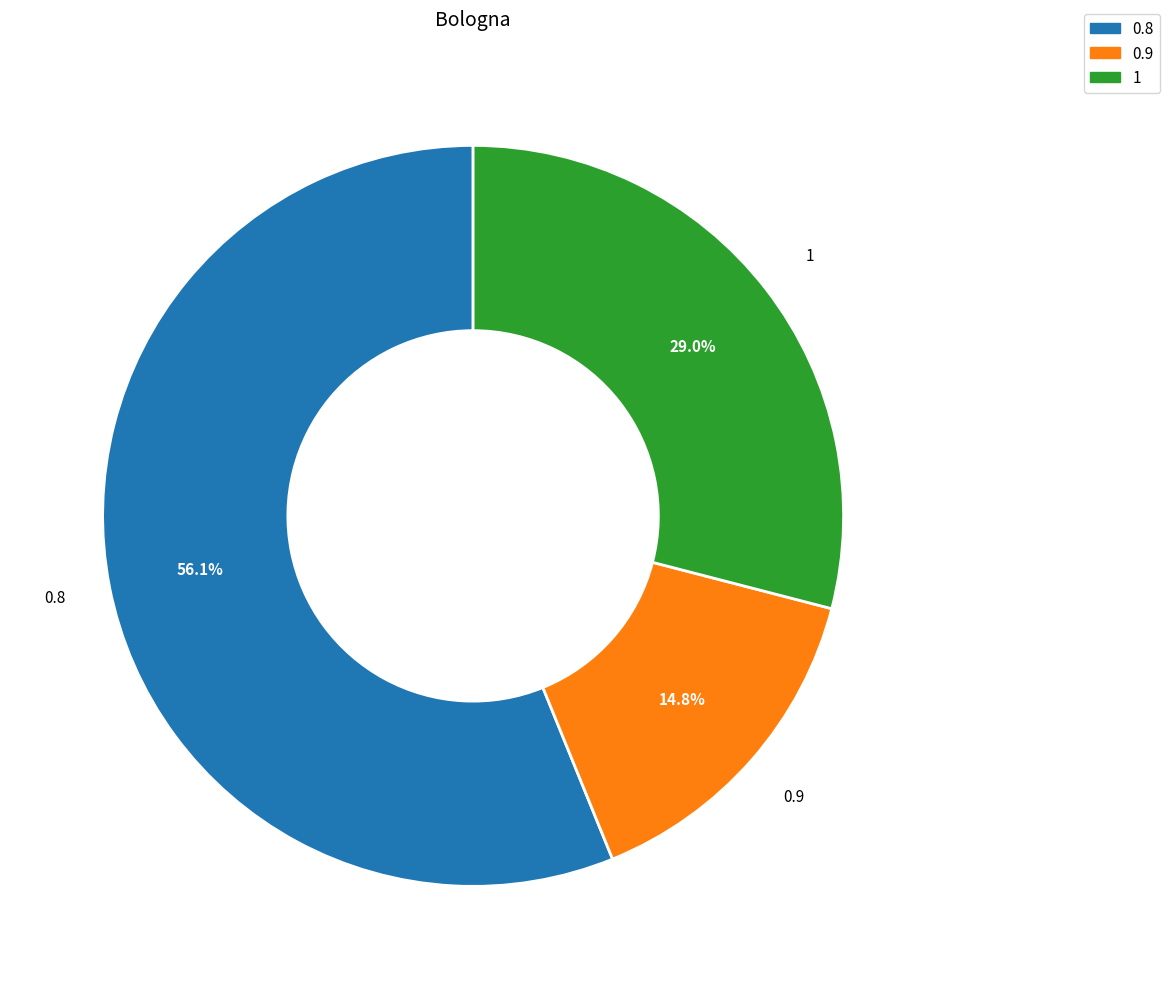

Is there a majority slice in this chart?

Yes